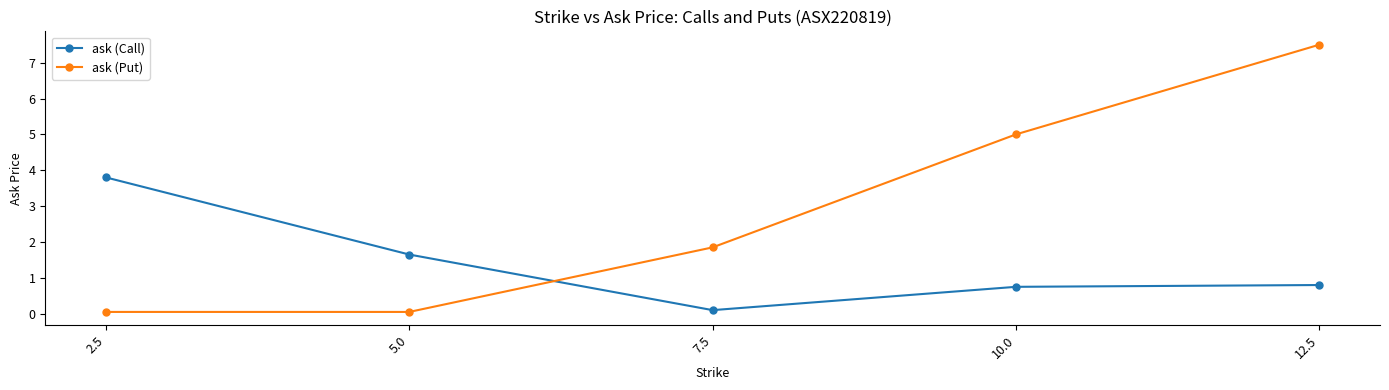

What is the label of the 5th point from the right?

2.5